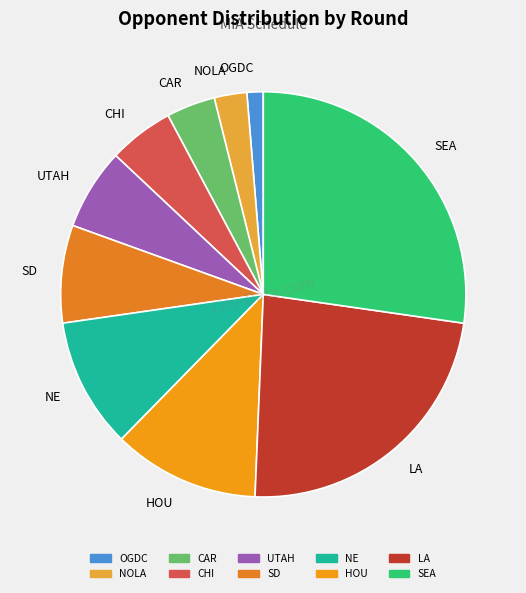

Is there any slice that represents more than half of the pie?

No